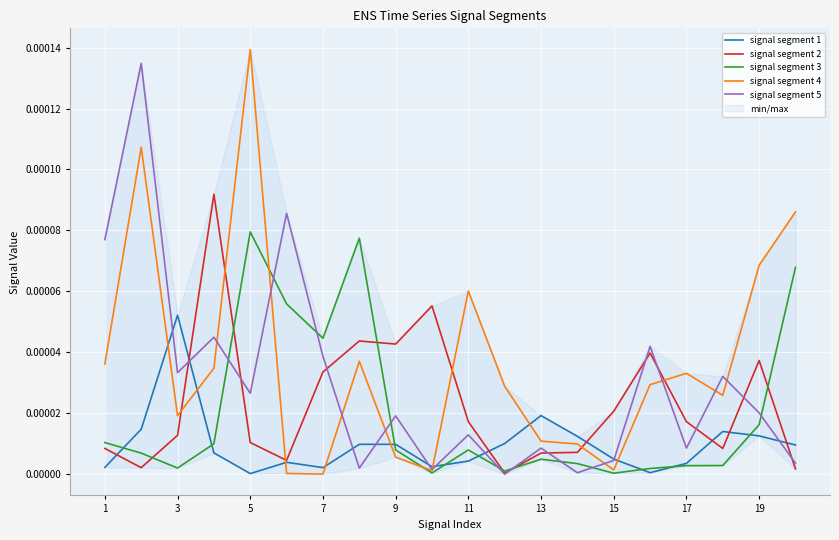

Which category has the highest value in the signal segment 4 series?

5